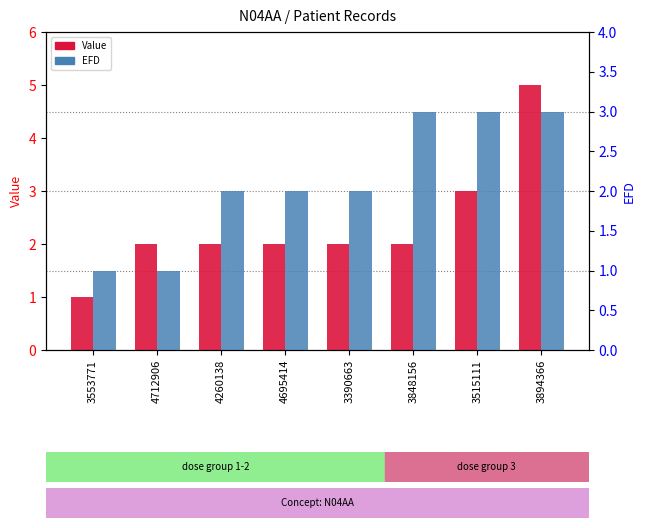

Which series has the largest total across all categories?

Value